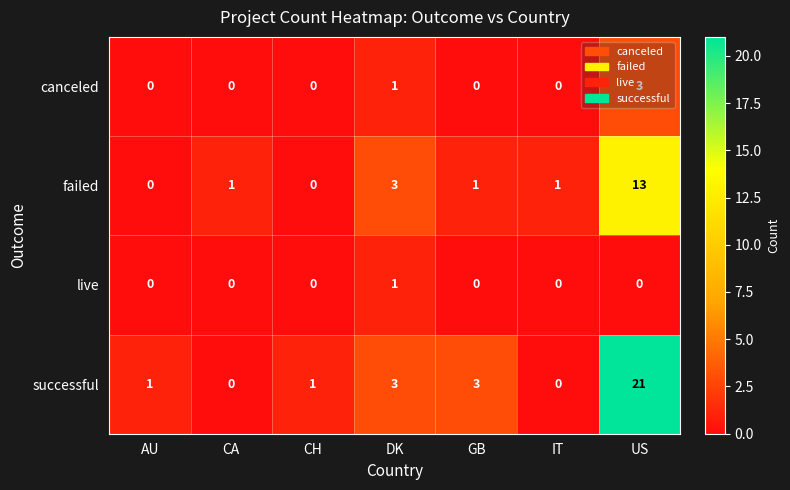

What is the maximum value for canceled?

3